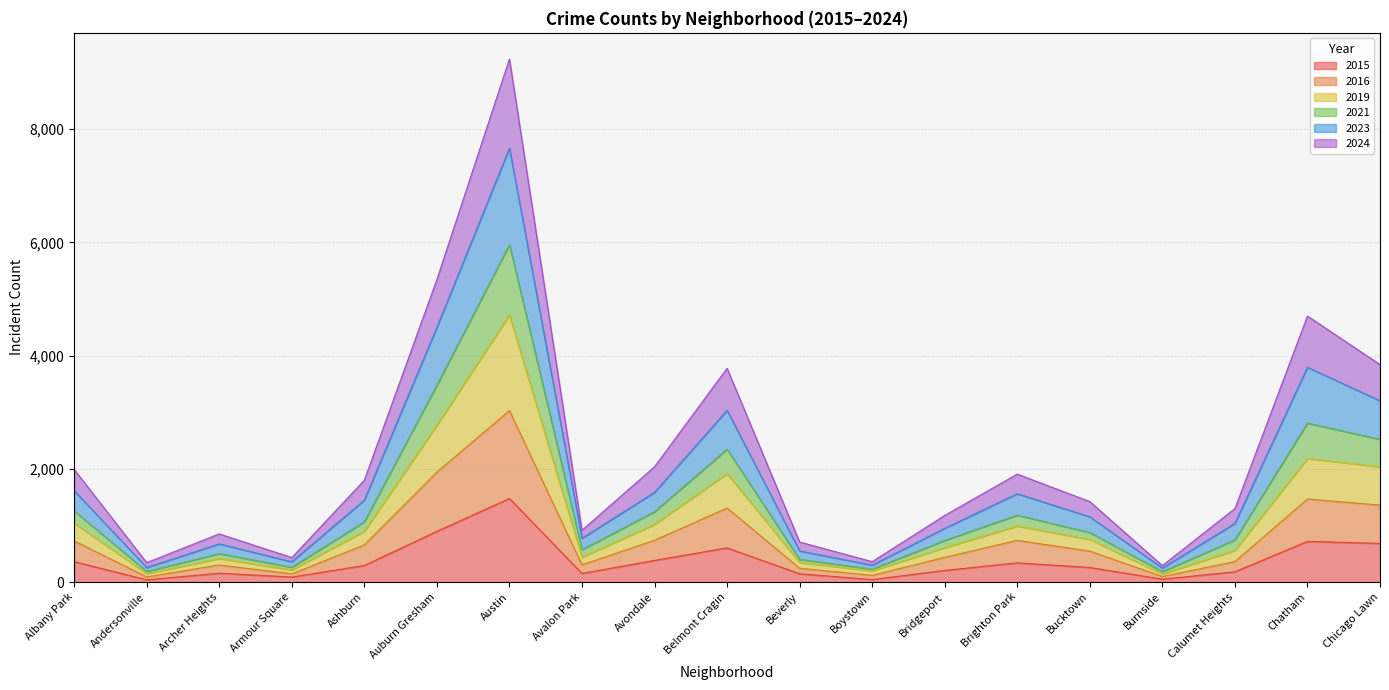

What are all the series names shown in the legend?

2015, 2016, 2019, 2021, 2023, 2024